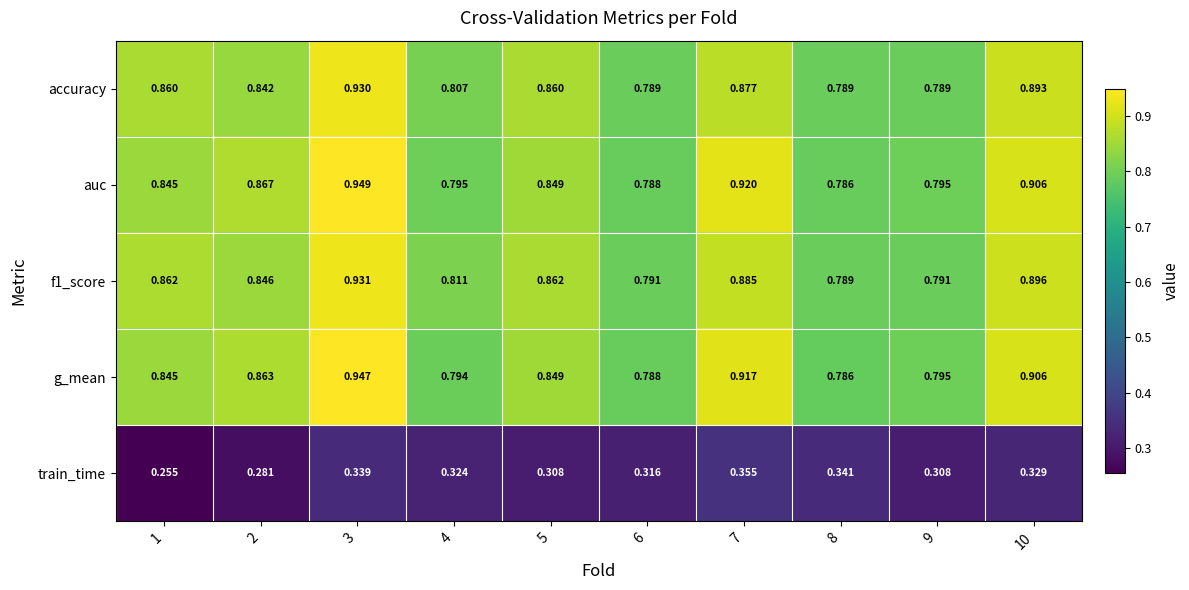

What is the difference between the highest and lowest values at 4?

0.5